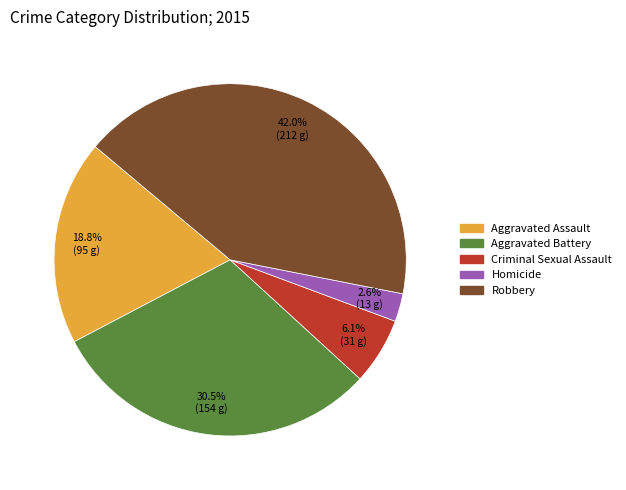

Count the number of slices in the pie.

5